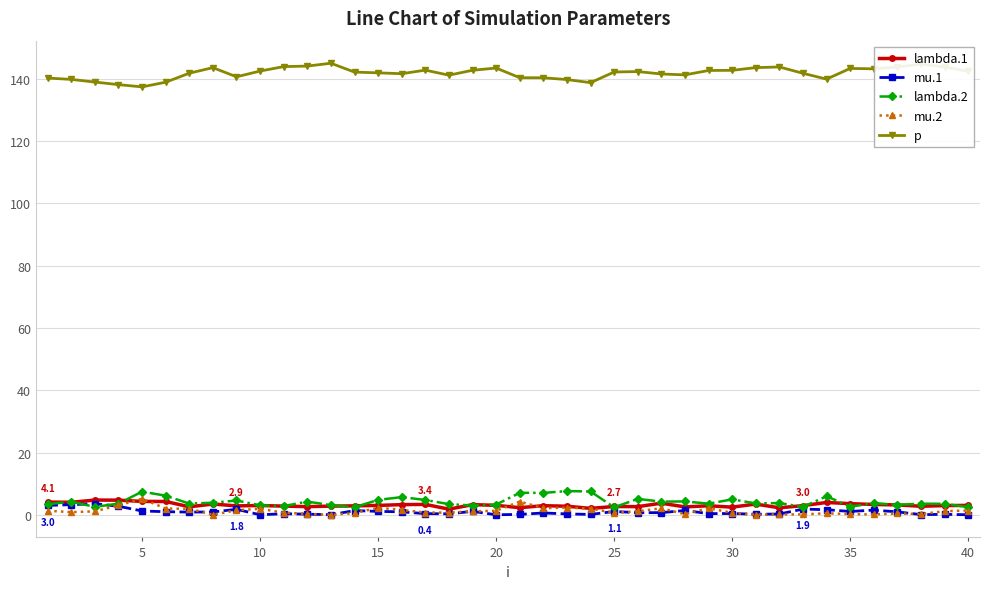

At how many categories does at least one series exceed 80?

40